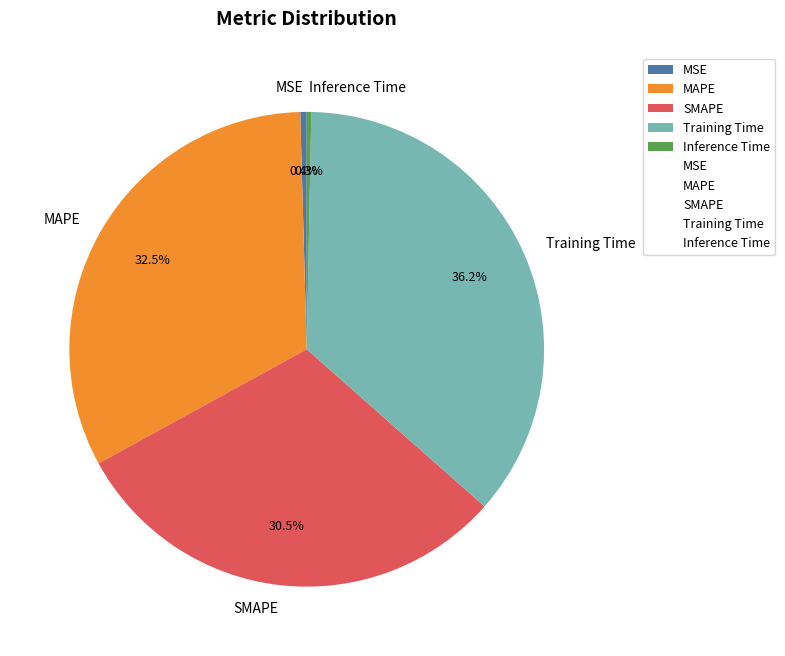

The Training Time slice represents 29% of the pie. True or false?

False